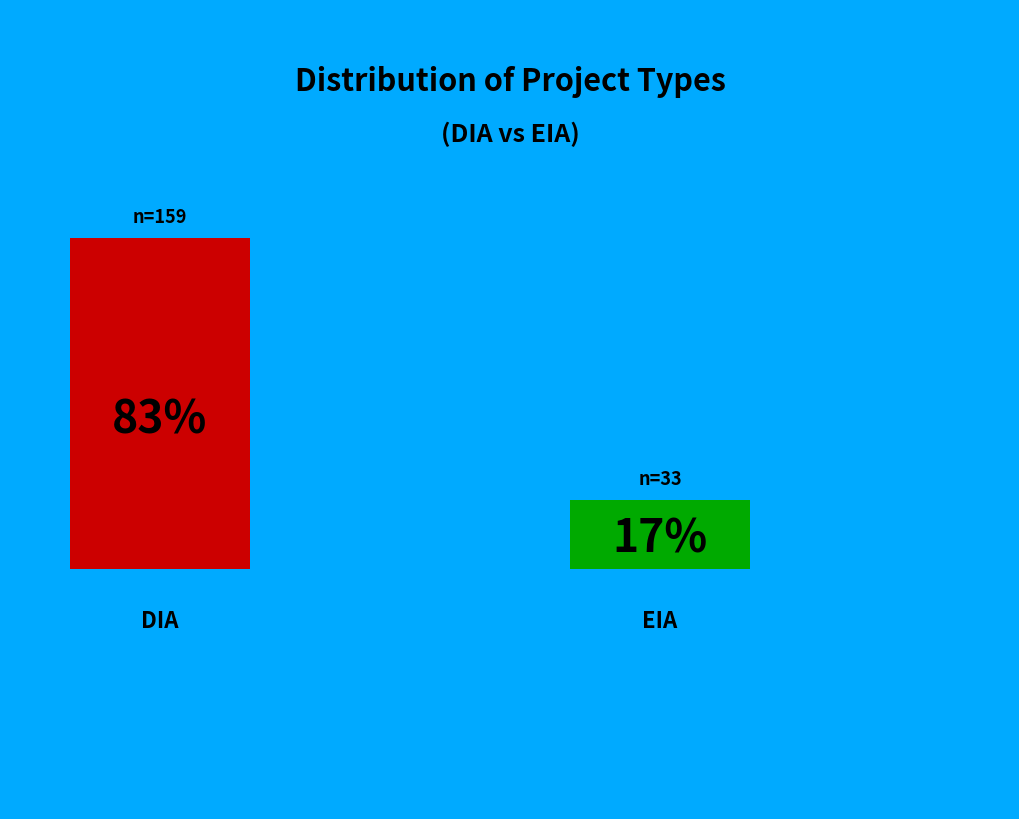

Which category has the smallest portion of the pie?

EIA